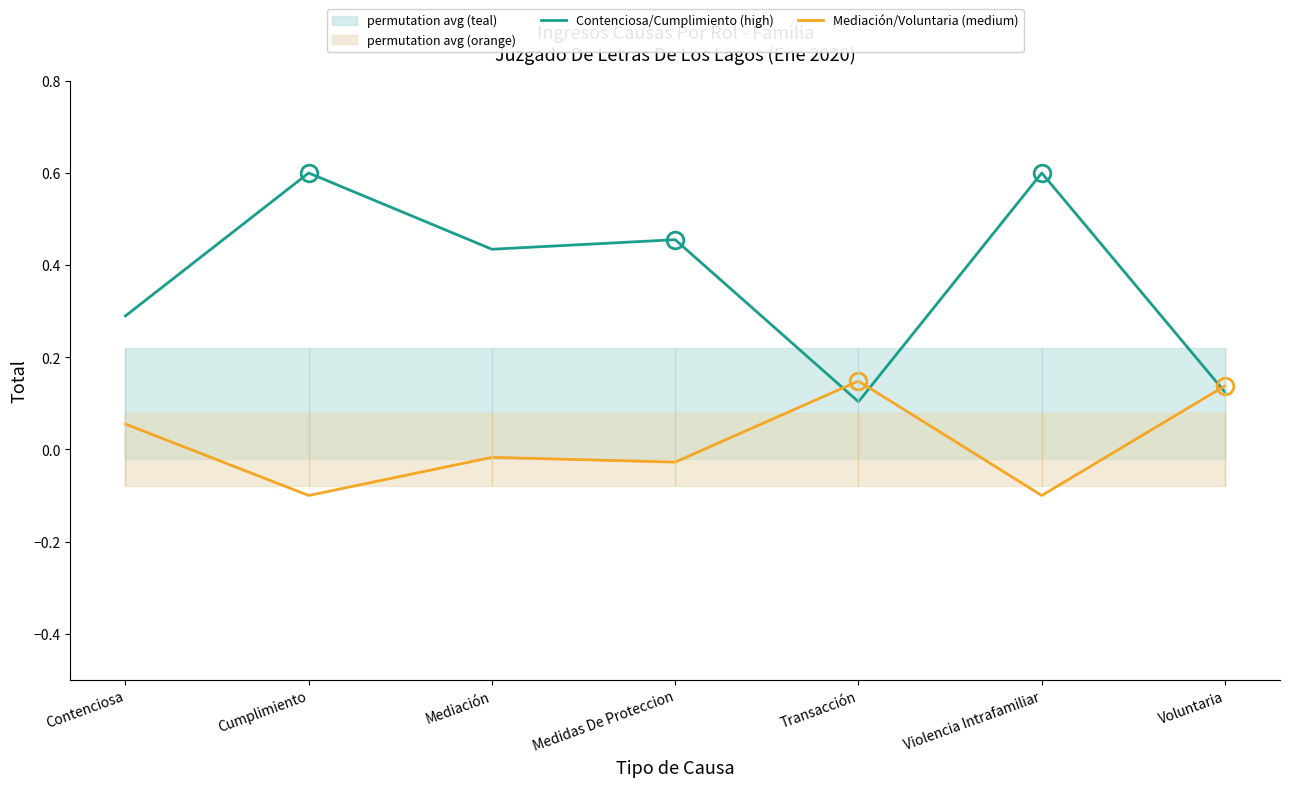

Where is Contenciosa/Cumplimiento (high) nearest to the value 0?

Transacción